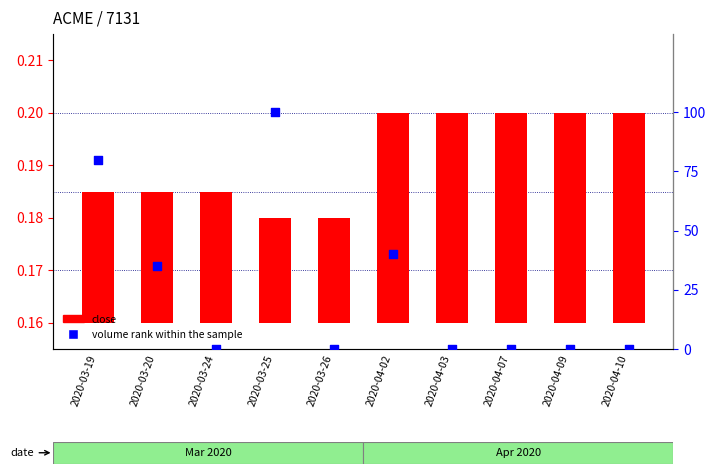

Which series contains the lowest Y value?

volume rank within sample